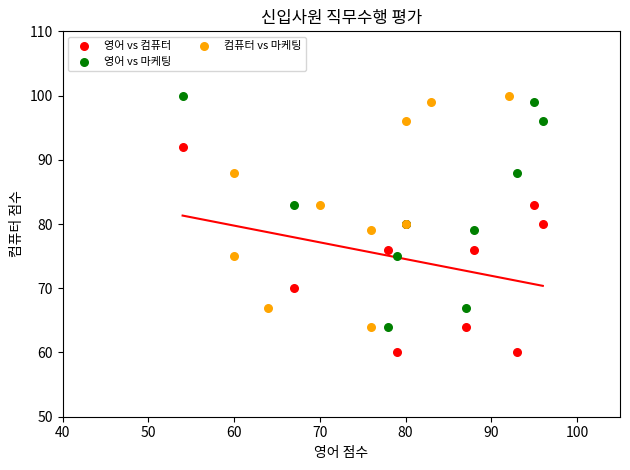

What are all the series names shown in the legend?

영어 vs 컴퓨터, 영어 vs 마케팅, 컴퓨터 vs 마케팅